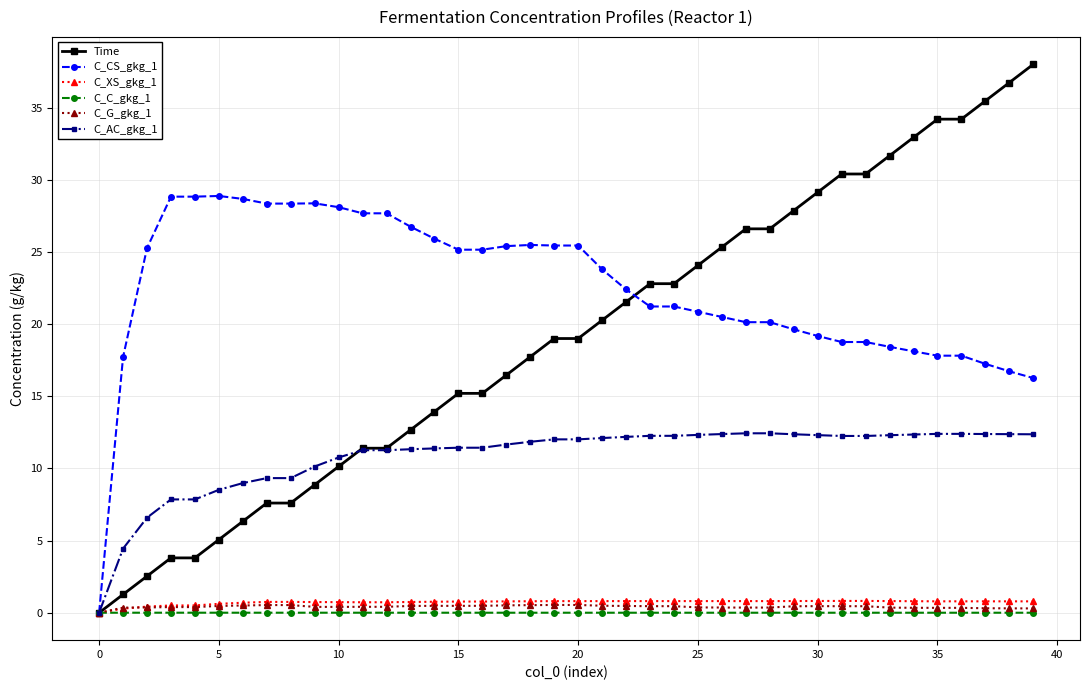

What is the average value of the C_XS_gkg_1 series?

0.7